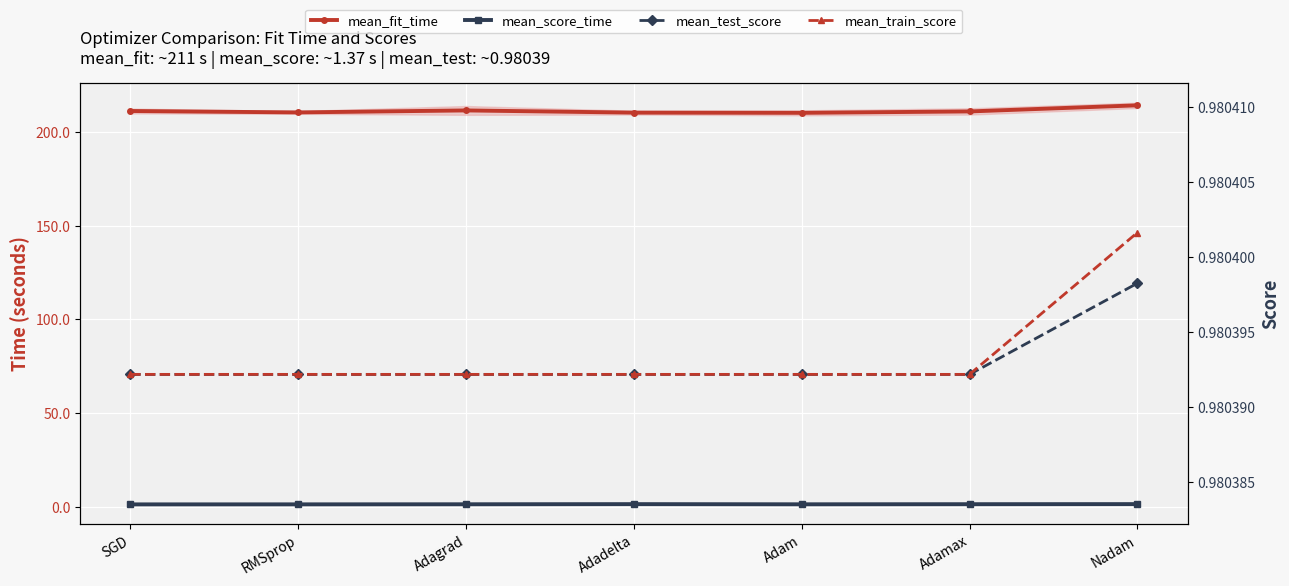

List the series in order of their peak value, lowest first.

mean_test_score, mean_train_score, mean_score_time, mean_fit_time